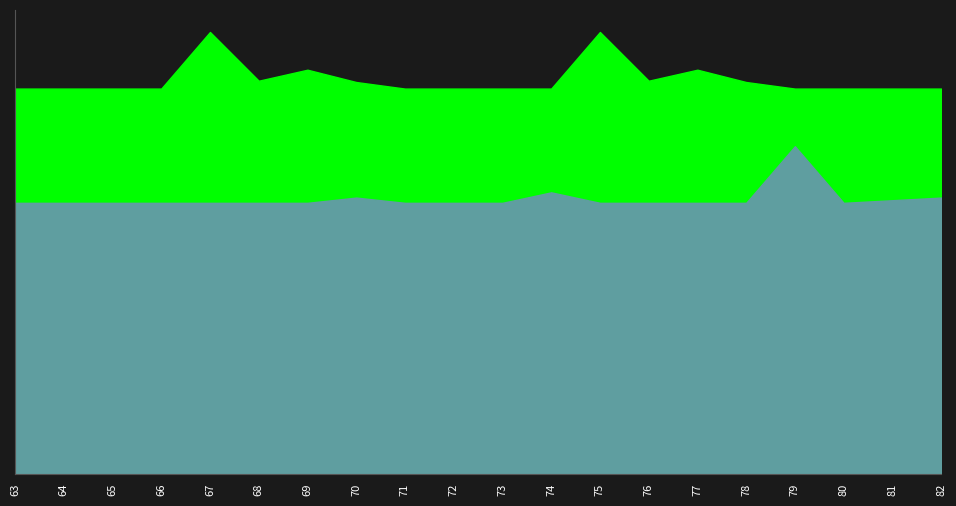

At which category does Division 14 reach its first local peak?

67